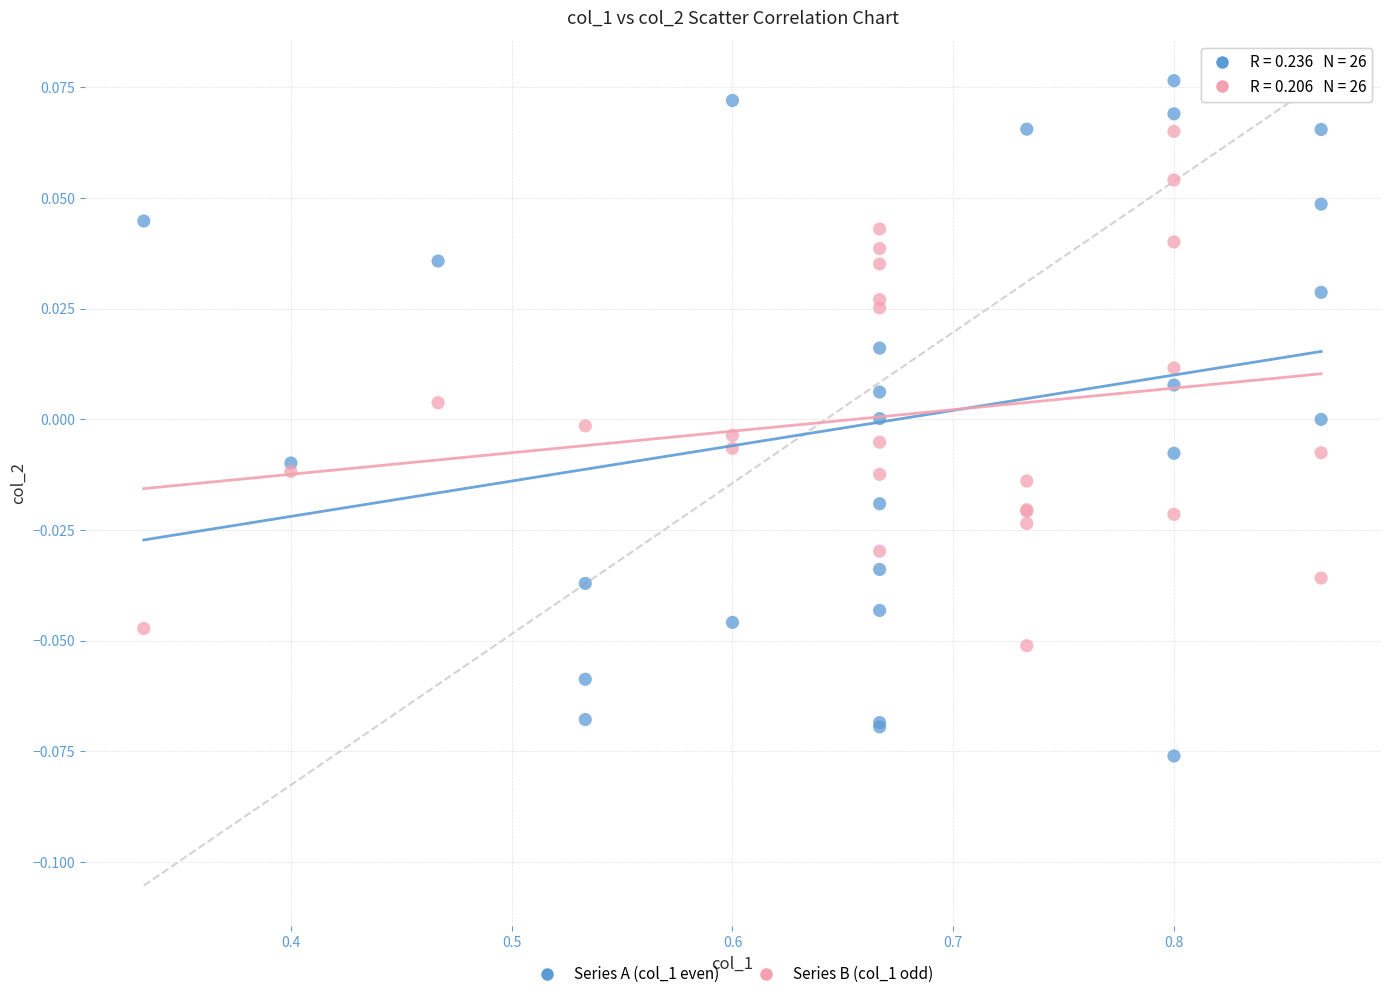

Which series contains the highest Y value?

Series A (col_1 even)